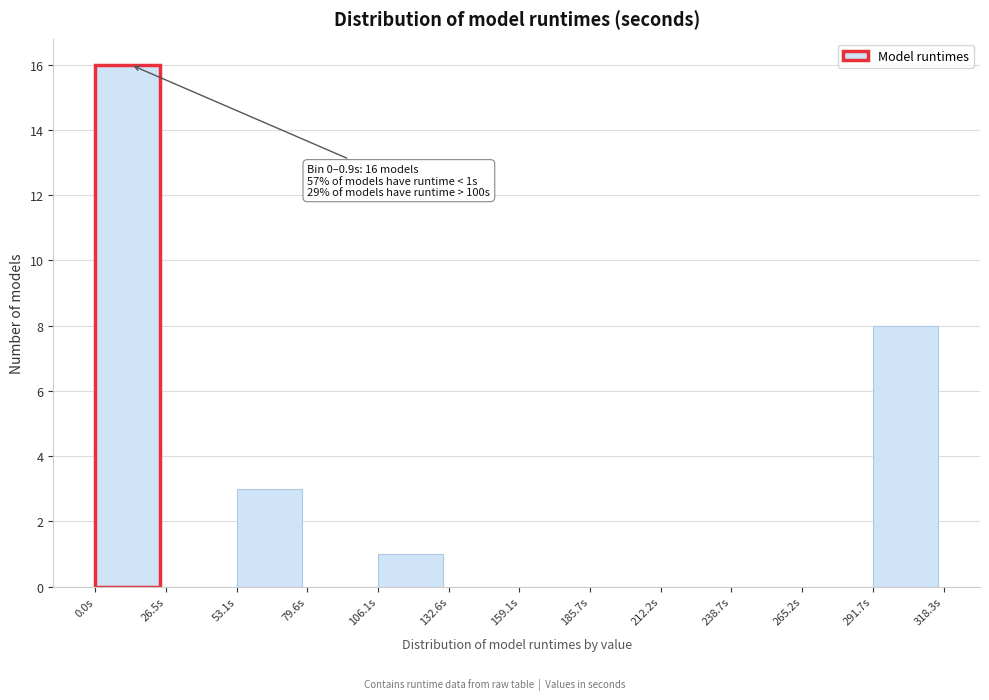

Over which range of the x-axis is the bar tallest?

0 to 25